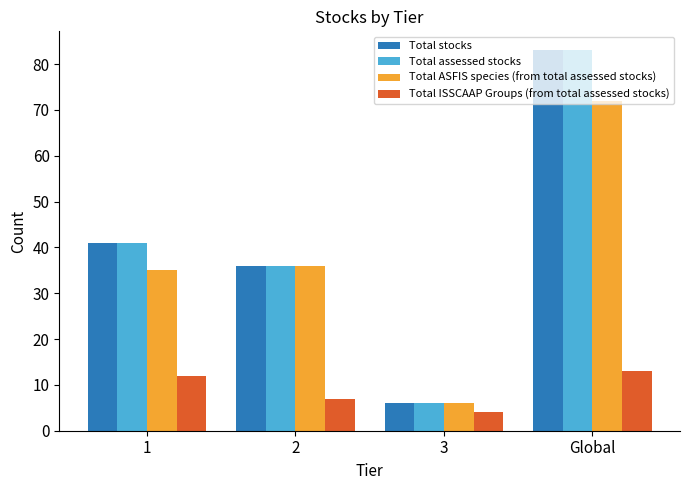

What is the label of the 4th bar from the right?

1